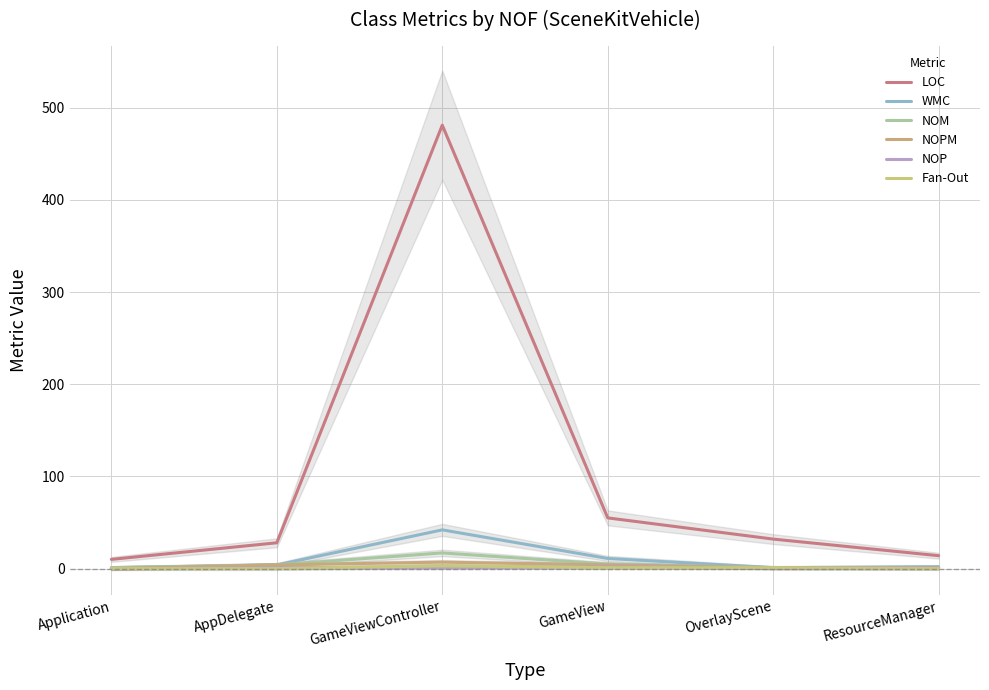

At GameView, list the series in order from smallest to largest.

Fan-Out, NOP, NOPM, NOM, WMC, LOC